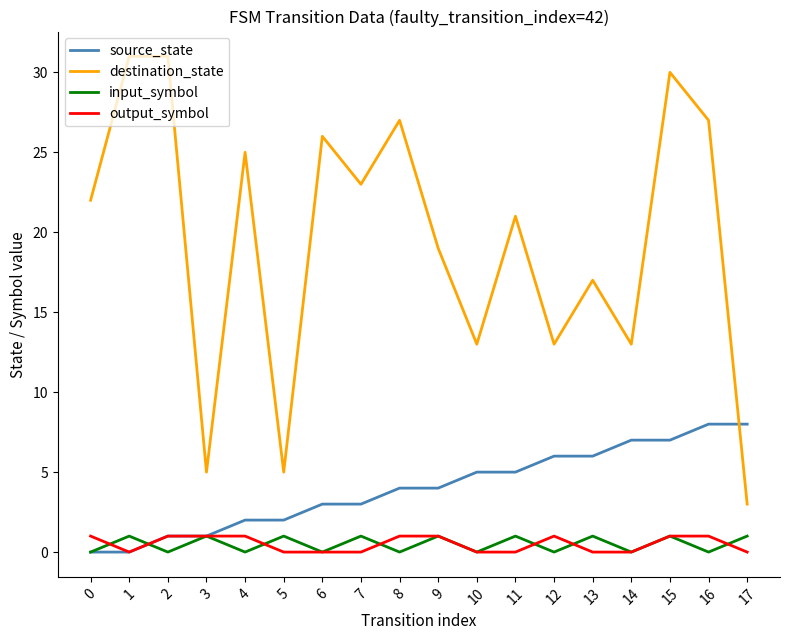

Which series has the largest total across all categories?

destination_state